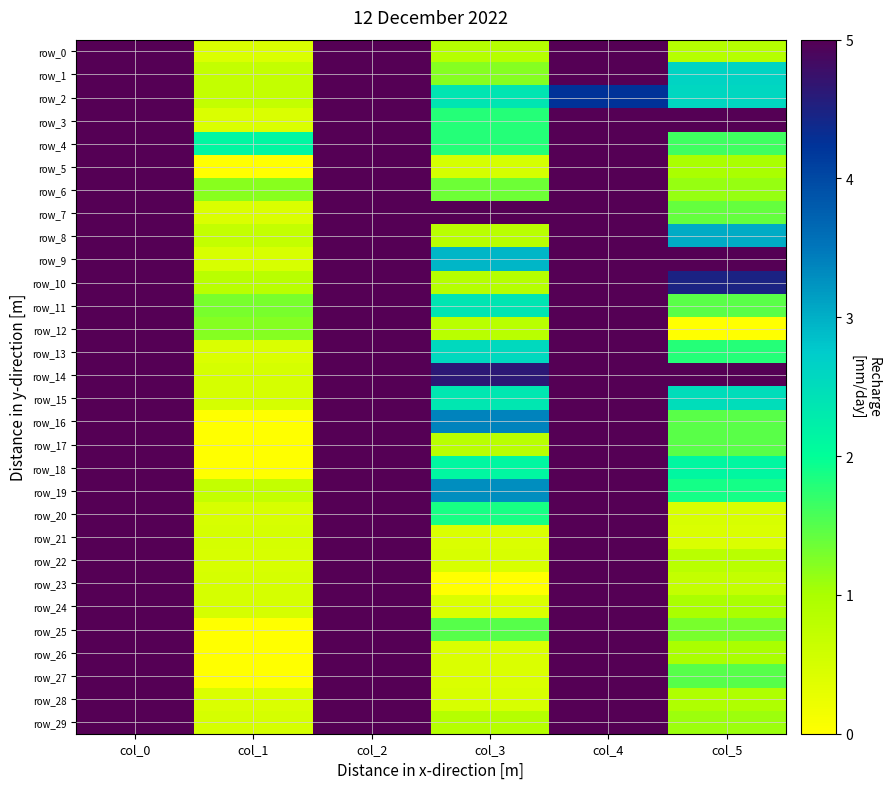

At which label does row_19 reach its peak?

col_0